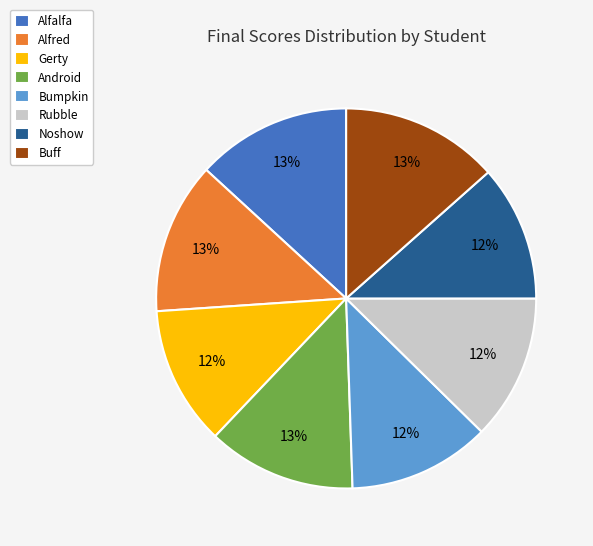

Count the number of slices in the pie.

8